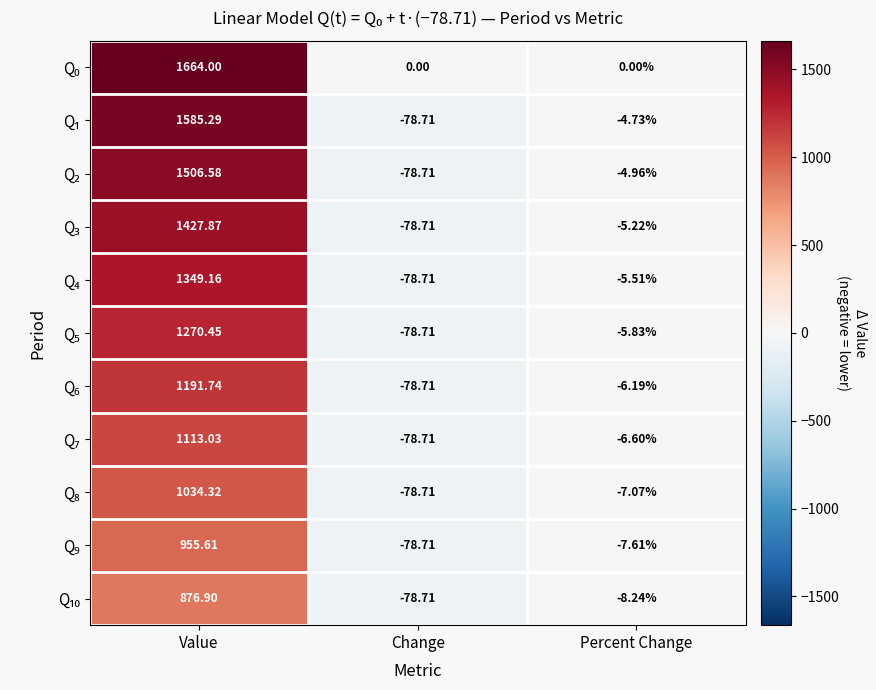

Which category has the highest value across all series?

Value